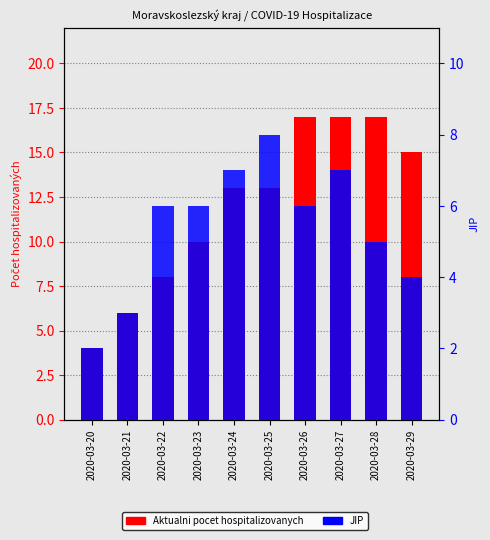

What is the sum of the JIP values at 2020-03-22 and 2020-03-20?

8